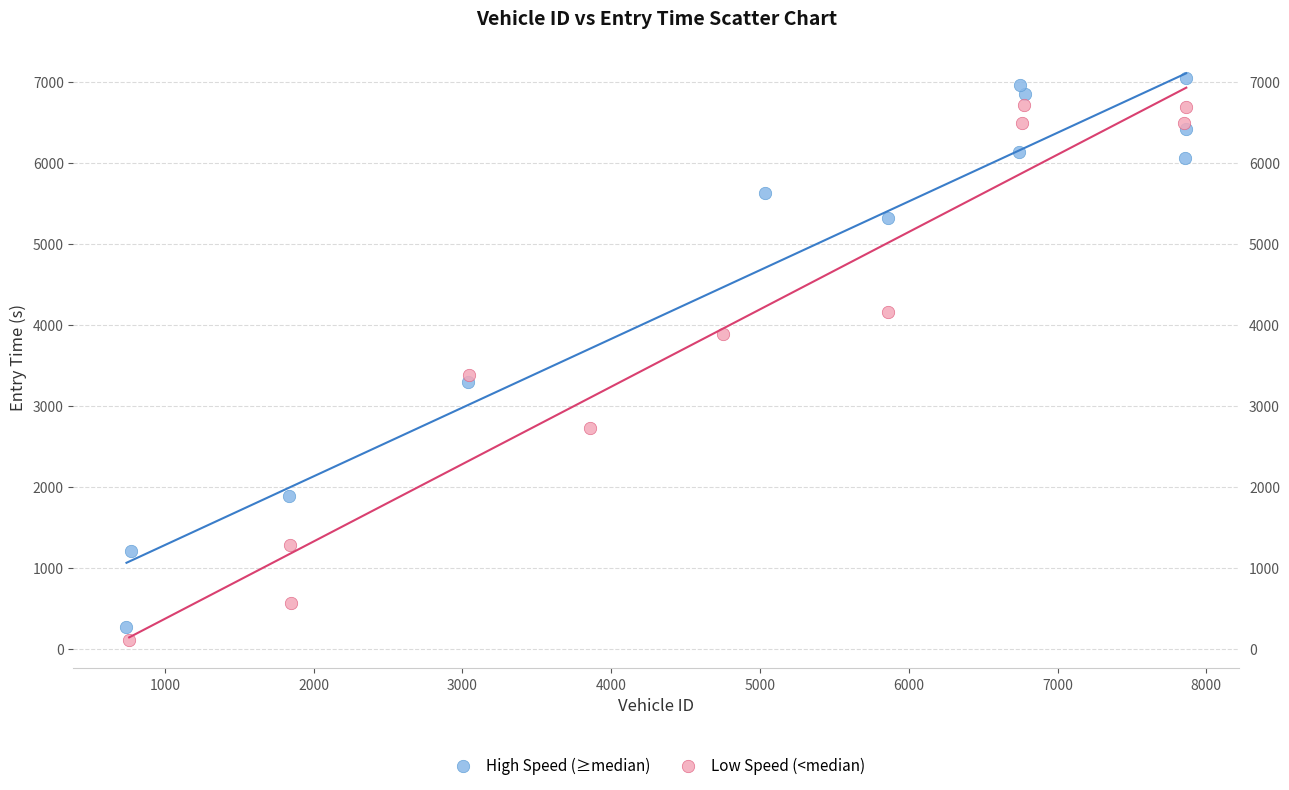

Which series has the largest Y range (max minus min)?

High Speed (≥median)